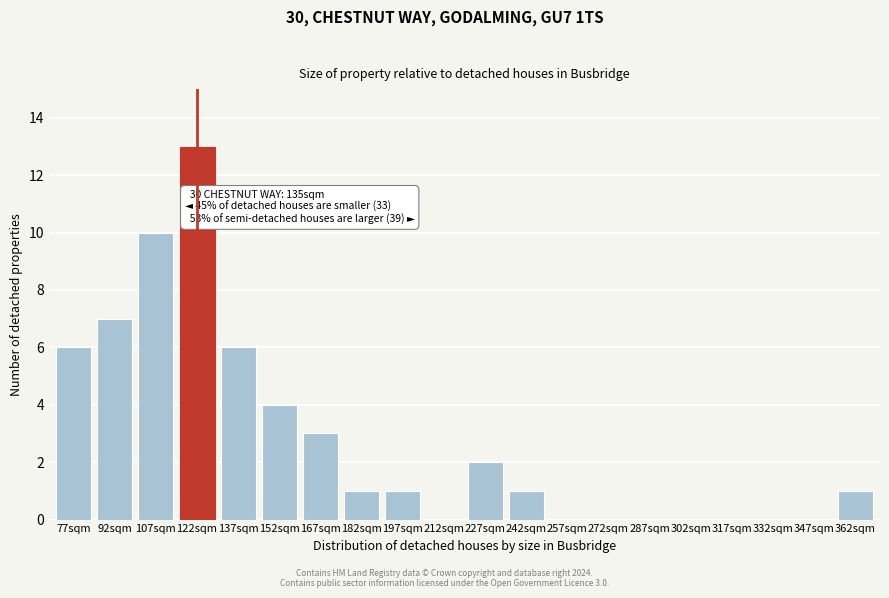

Reading left to right, transcribe all the data shown in this chart.

77sqm=6	92sqm=7	107sqm=10	122sqm=13	137sqm=6	152sqm=4	167sqm=3	182sqm=1	197sqm=1	212sqm=0	227sqm=2	242sqm=1	257sqm=0	272sqm=0	287sqm=0	302sqm=0	317sqm=0	332sqm=0	347sqm=0	362sqm=1